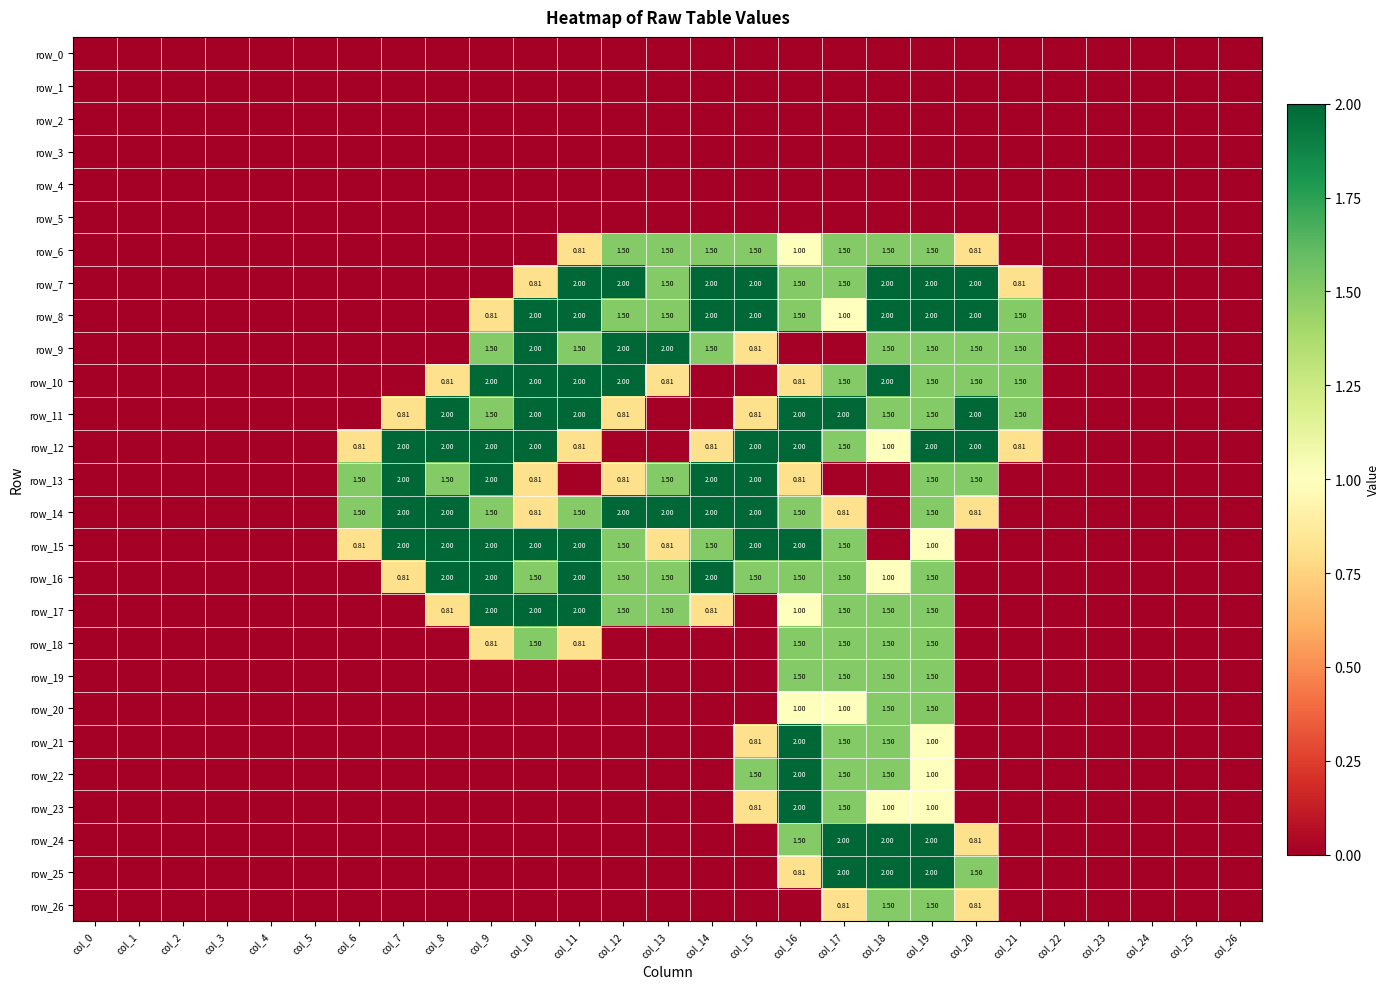

What is the greatest value displayed?

2.0